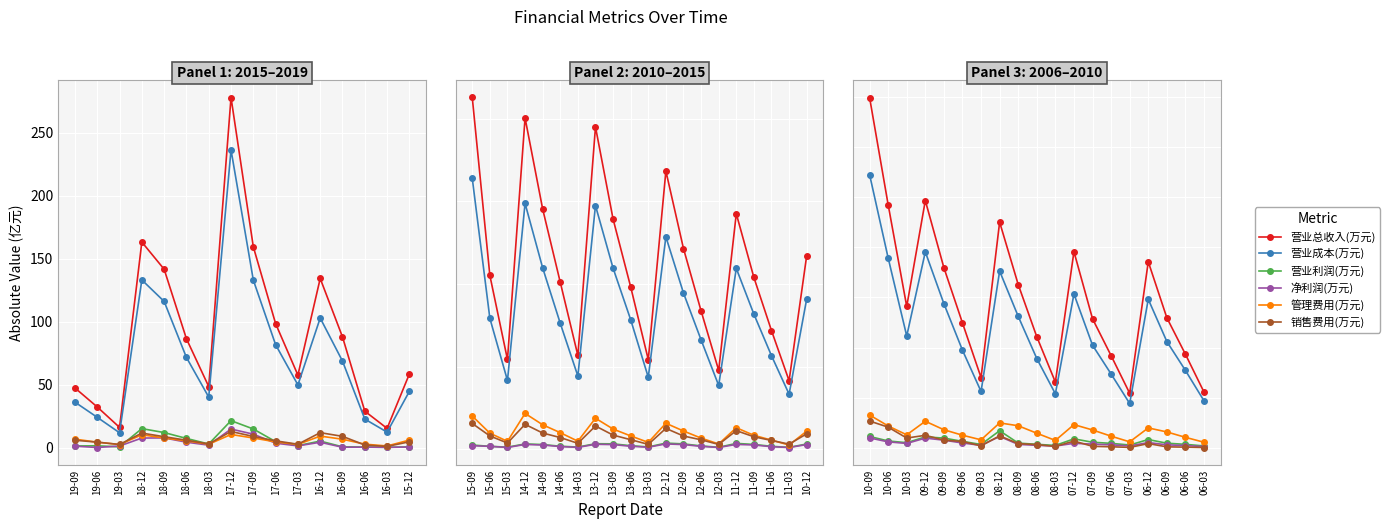

Is this an area chart (filled region under the line)?

No